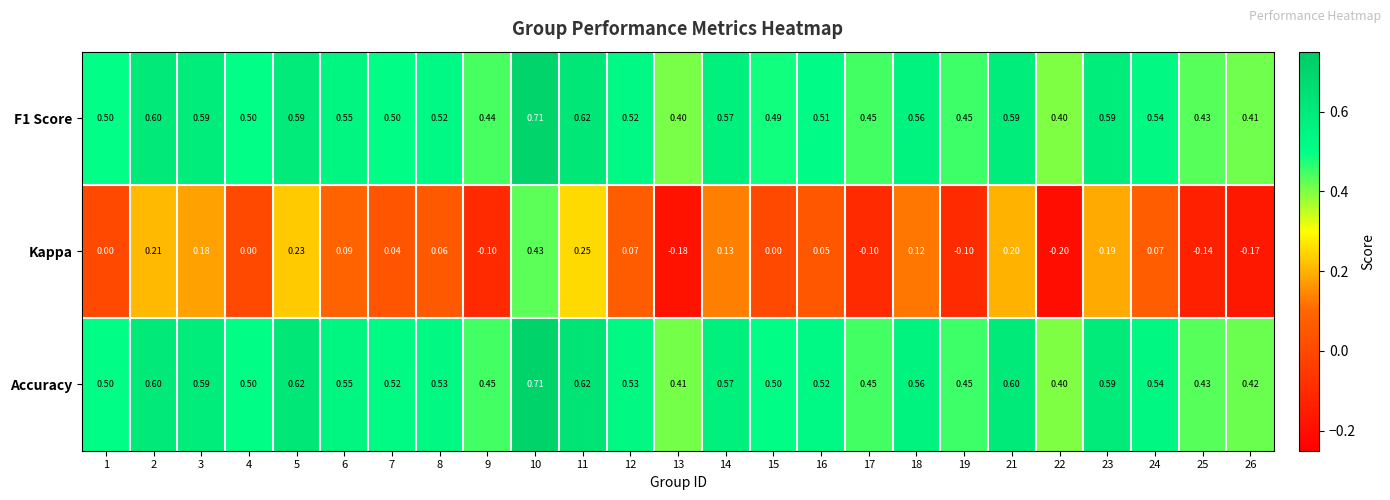

How many values in Kappa are below zero?

7